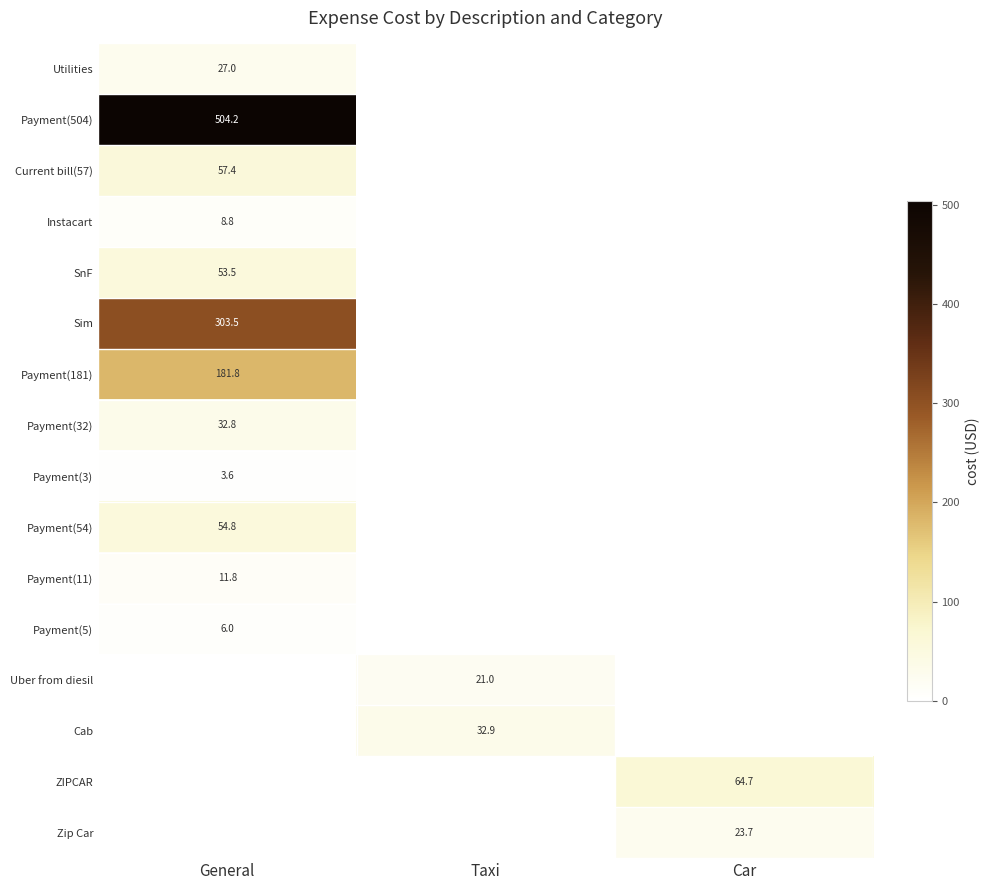

How many categories are shown in the chart?

3